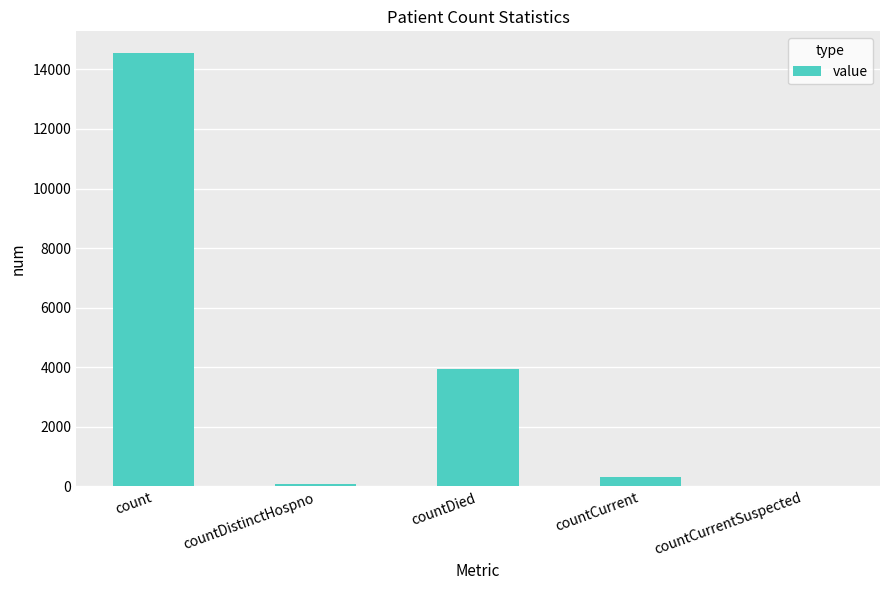

Reading left to right, list all the values displayed in this chart.

14552	75	3941	325	0